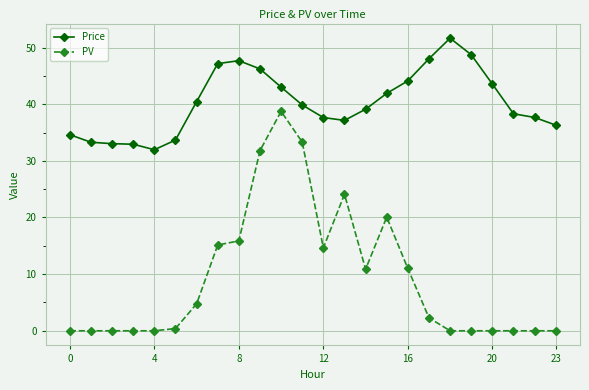

List the series in order of their peak value, lowest first.

PV, Price